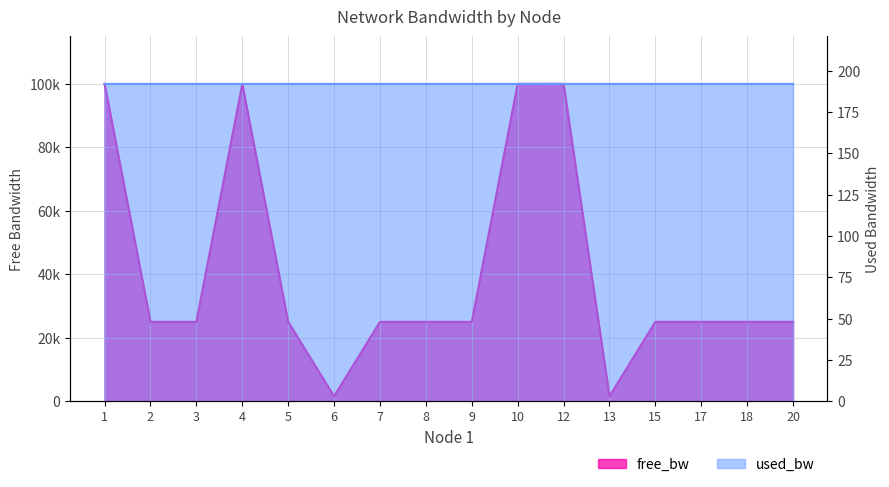

How many interior local valleys does the free_bw series have?

2